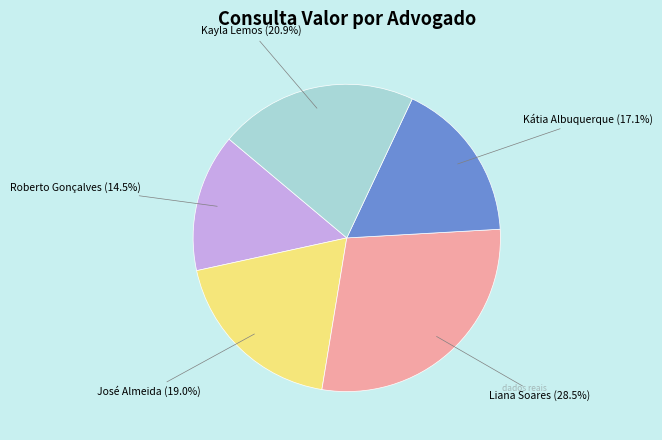

Does any single category account for the majority?

No